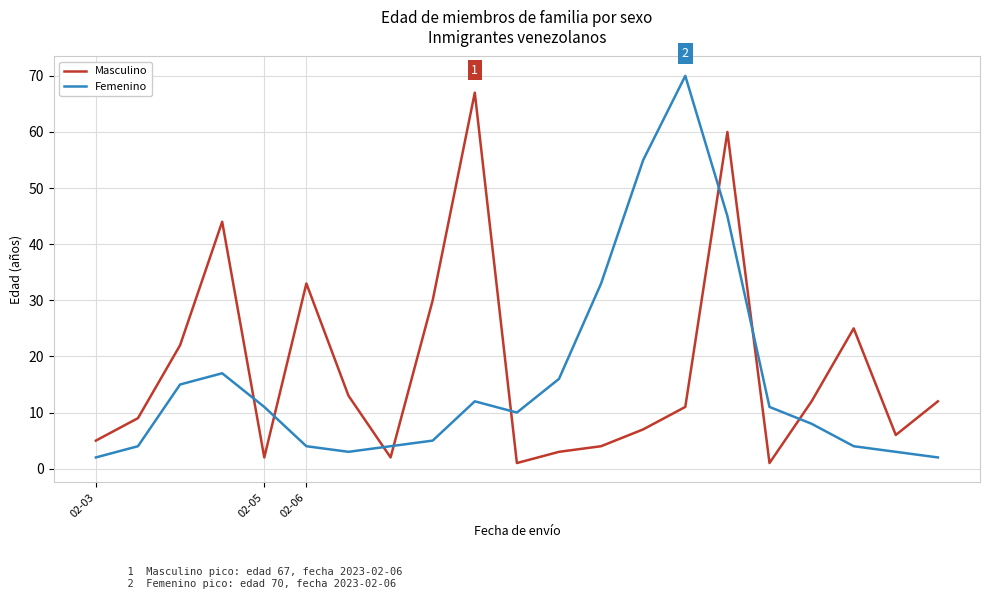

How many intersections are there between Masculino and Femenino?

8